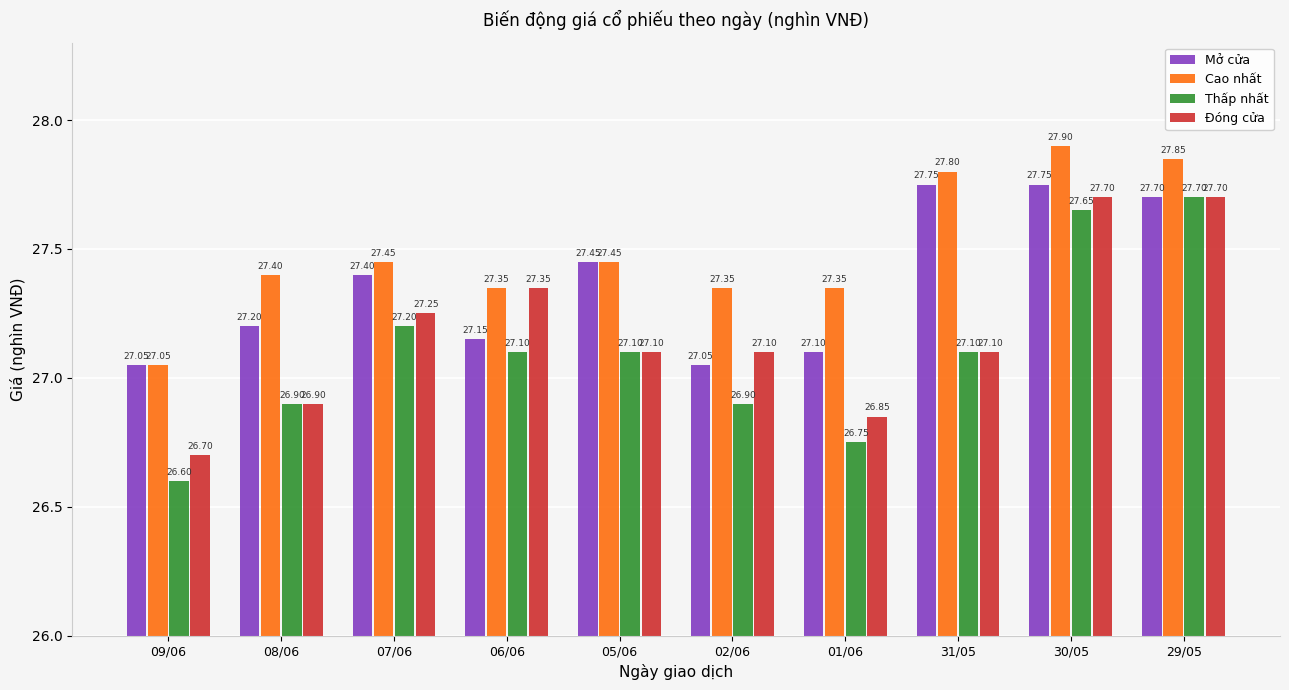

What are all the series names shown in the legend?

Mở cửa, Cao nhất, Thấp nhất, Đóng cửa